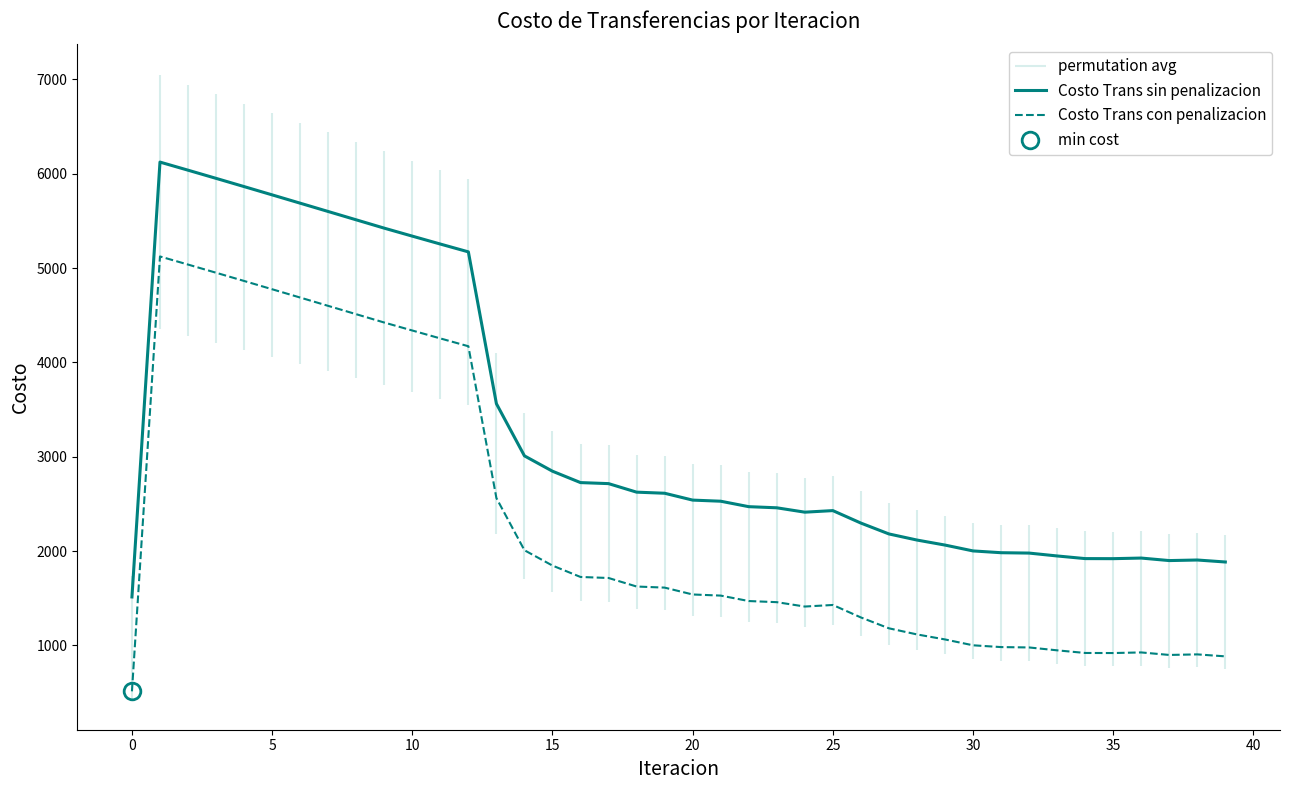

In Costo Trans sin penalizacion, how many points are lower than both neighbors (excluding endpoints)?

3